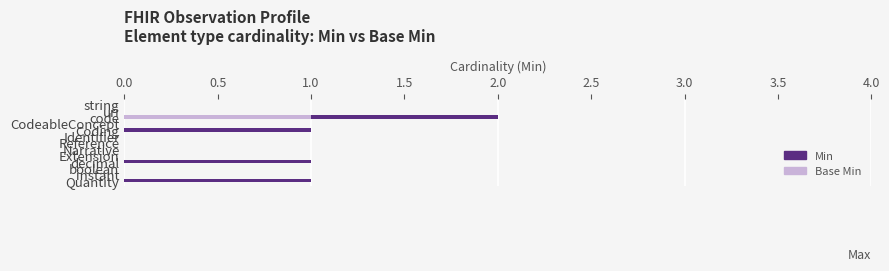

Which series has the largest total across all categories?

Min